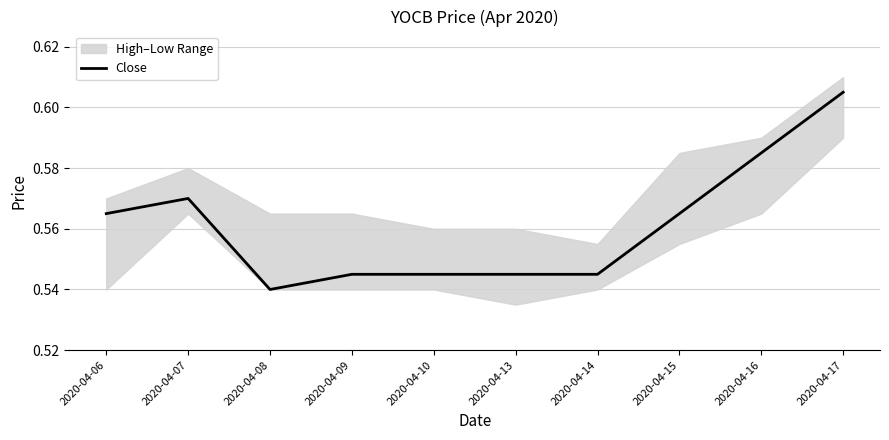

Which has a higher value, 2020-04-17 or 2020-04-15?

2020-04-17